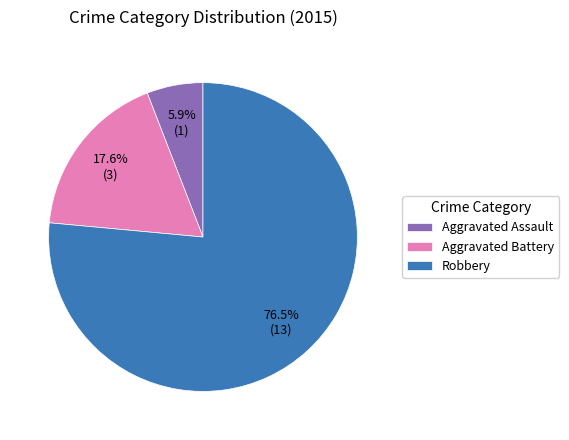

Do Aggravated Battery and Aggravated Assault together represent more than half of the pie?

No